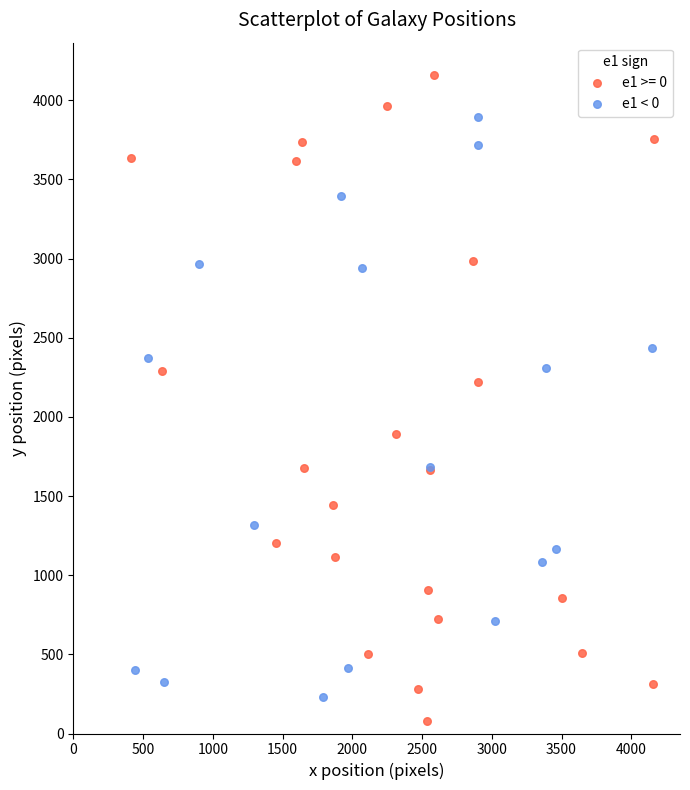

Which series reaches the maximum Y coordinate?

e1 >= 0